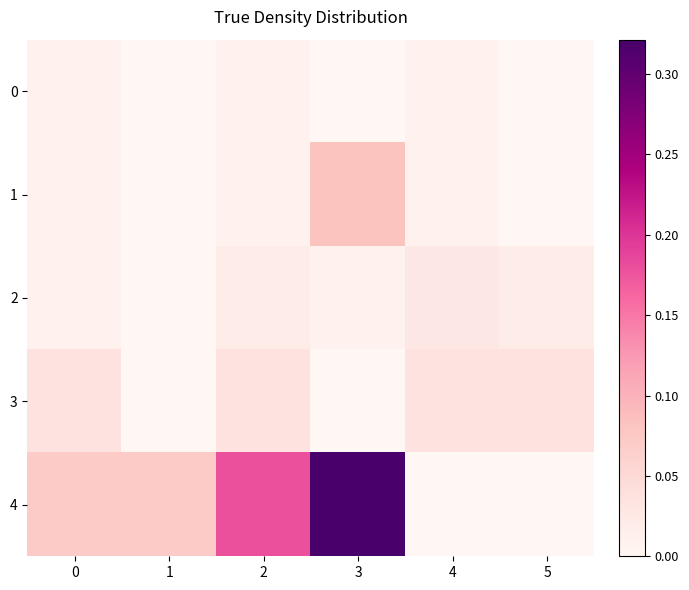

At which category is the sum across all series the highest?

3